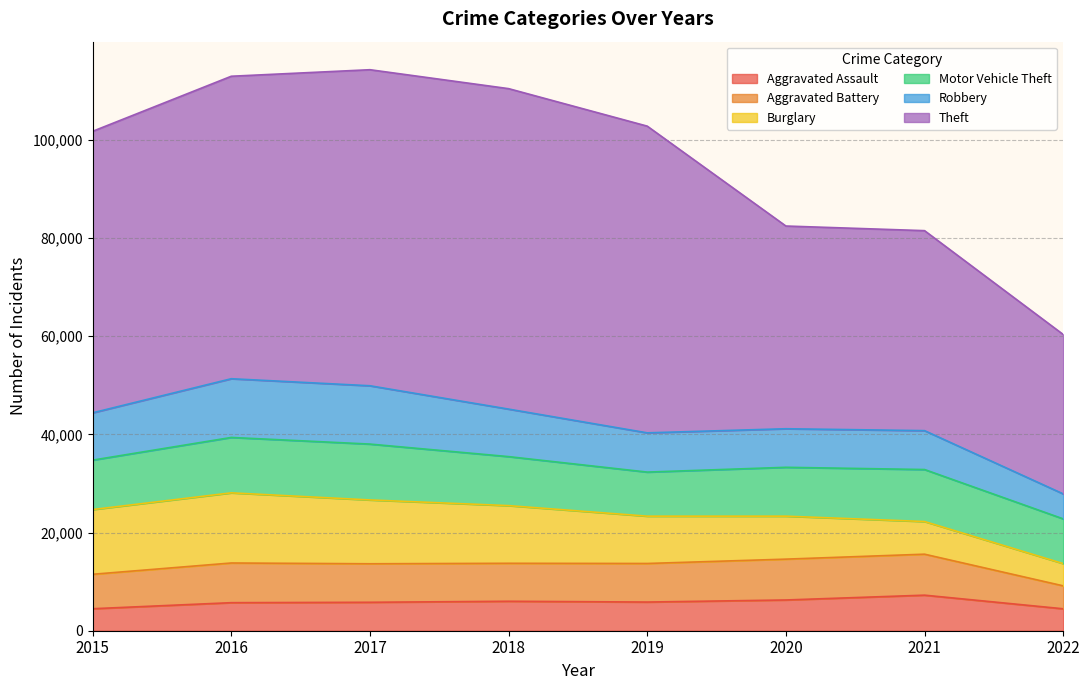

What value does the Aggravated Battery series have at 2022?

4673